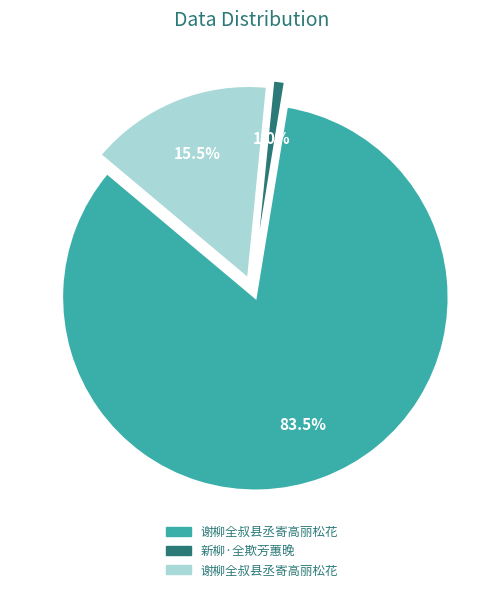

How many slices are in this pie chart?

3